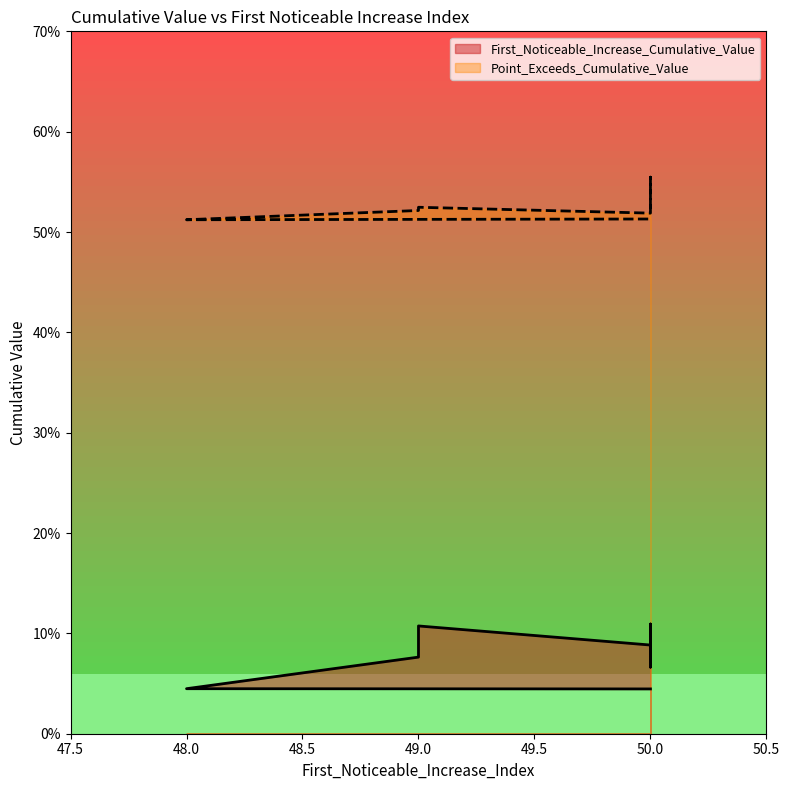

True or false: Point_Exceeds_Cumulative_Value and First_Noticeable_Increase_Cumulative_Value intersect in this chart.

False